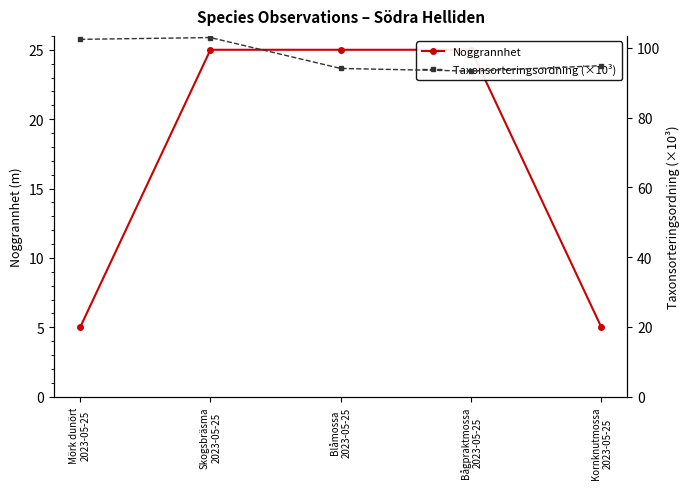

Reading right to left, what are all the values shown in this chart?

Noggrannhet: Kornknutmossa
2023-05-25=5.0	Bågpraktmossa
2023-05-25=25.0	Blåmossa
2023-05-25=25.0	Skogsbräsma
2023-05-25=25.0	Mörk dunört
2023-05-25=5.0
Taxonsorteringsordning (×10³): Kornknutmossa
2023-05-25=94.9	Bågpraktmossa
2023-05-25=93.3	Blåmossa
2023-05-25=94.1	Skogsbräsma
2023-05-25=102.9	Mörk dunört
2023-05-25=102.4